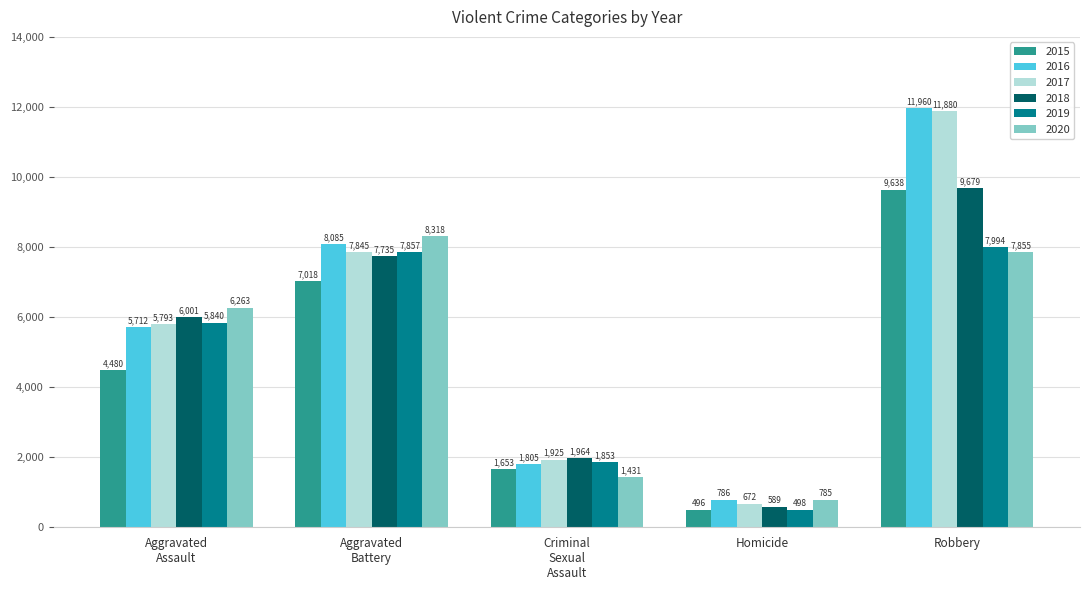

How many categories are shown in the chart?

5